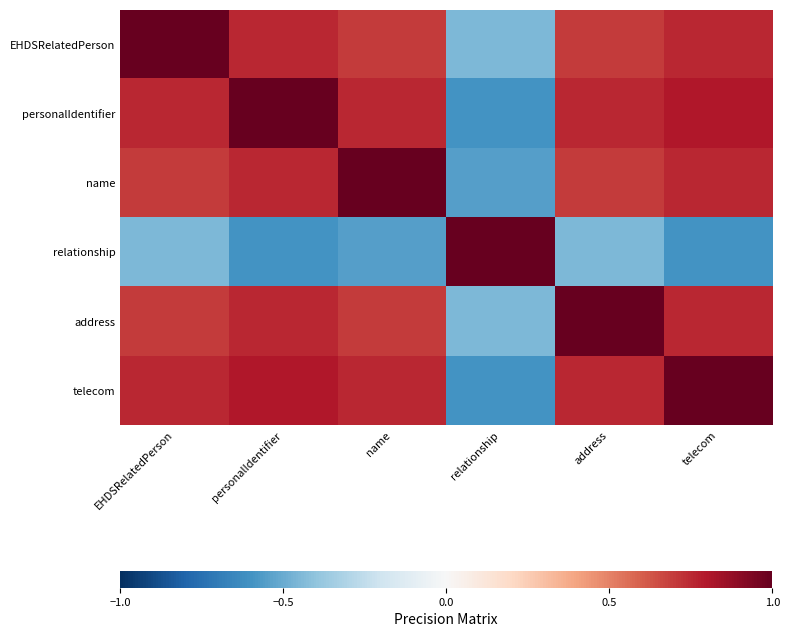

Rank the series by their maximum value, from highest to lowest.

EHDSRelatedPerson, personalIdentifier, name, relationship, address, telecom